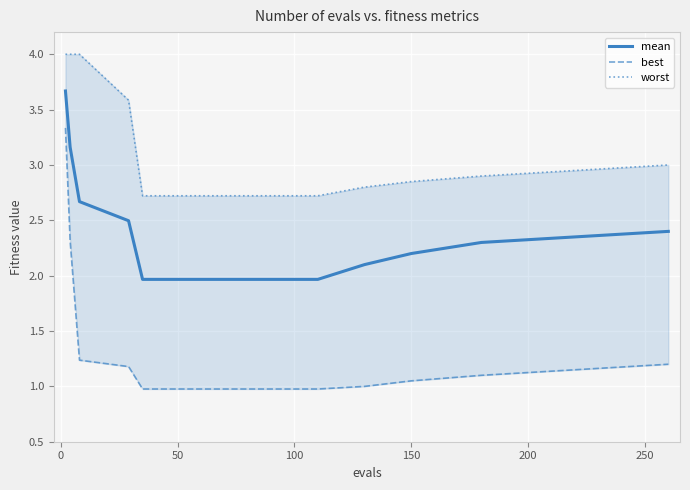

Does the chart display data point markers on the line(s)?

No